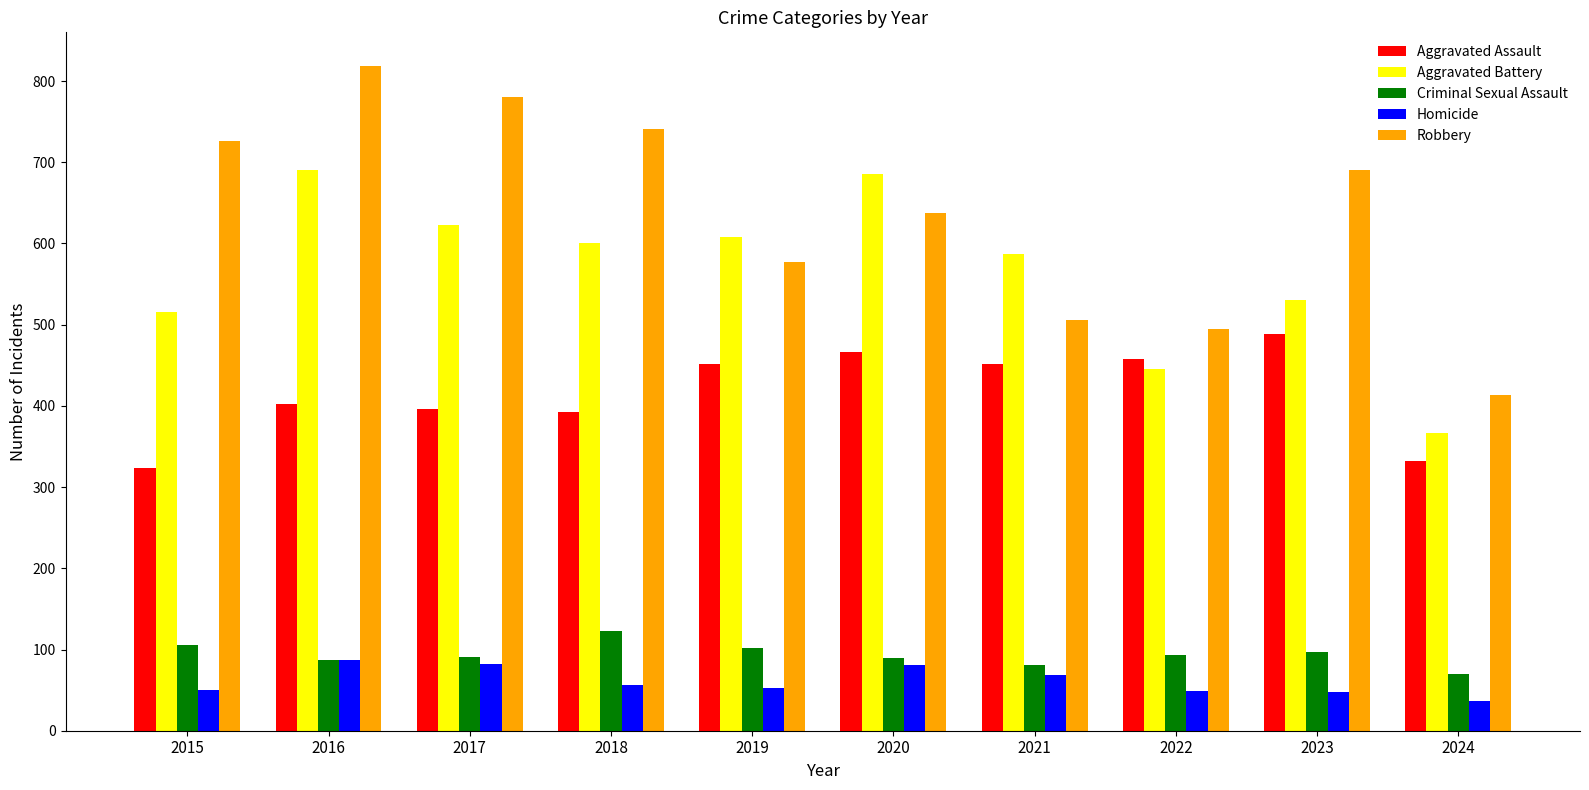

How many bars are there in each group?

5